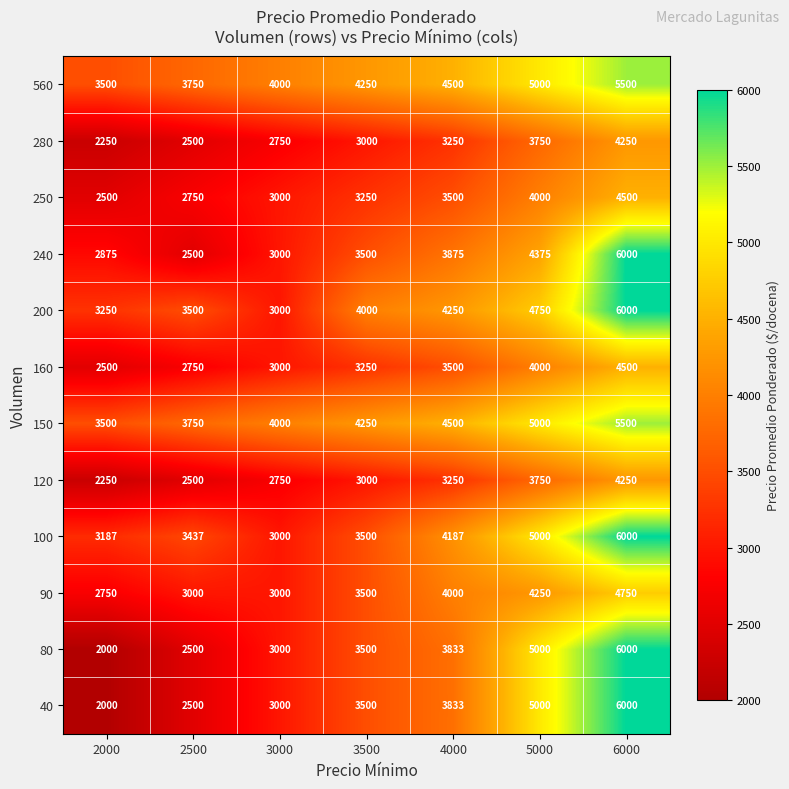

What is the spread (max minus min) of values at 3000?

1250